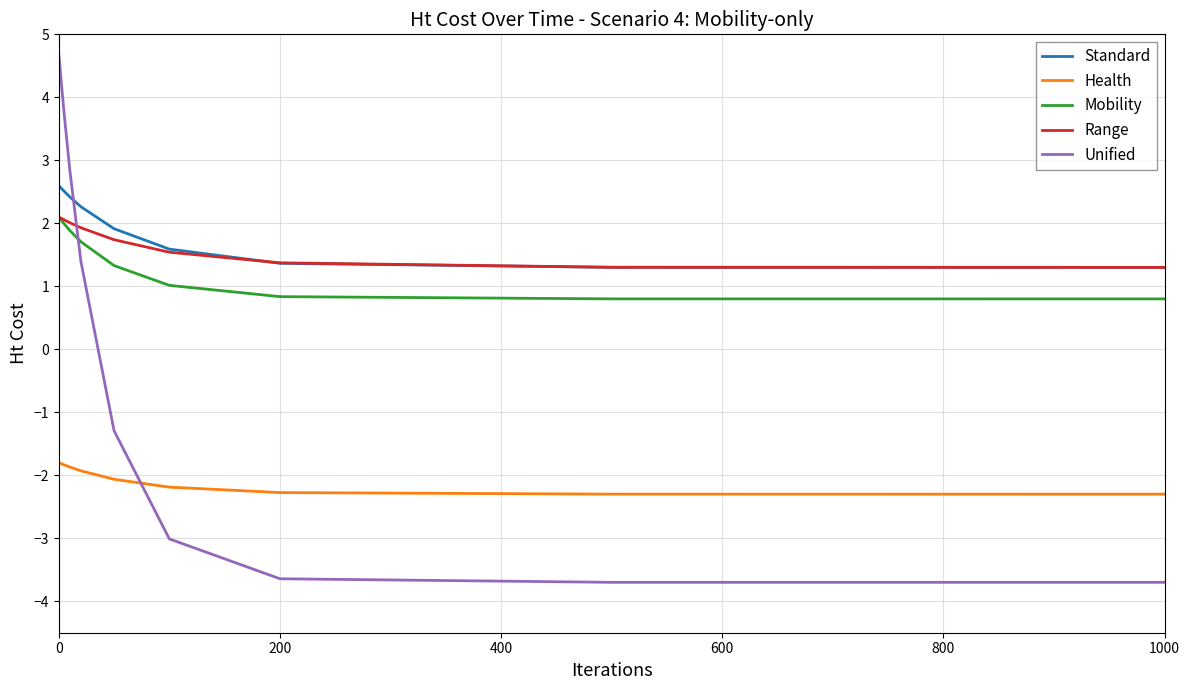

How many lines are shown in the chart?

5